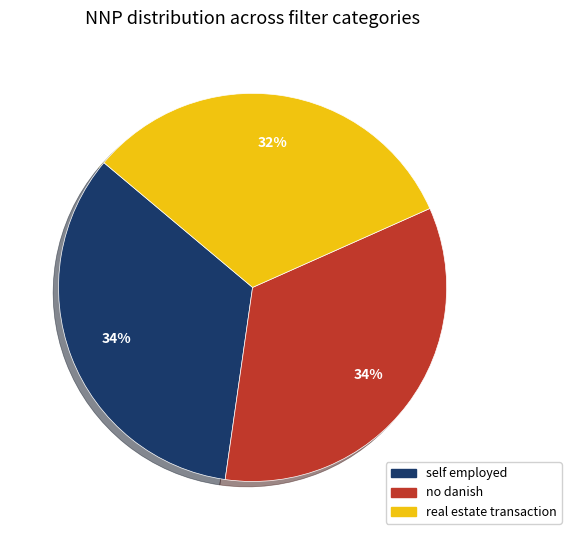

To the nearest percent, what is the difference between the largest and smallest slice percentages?

2%